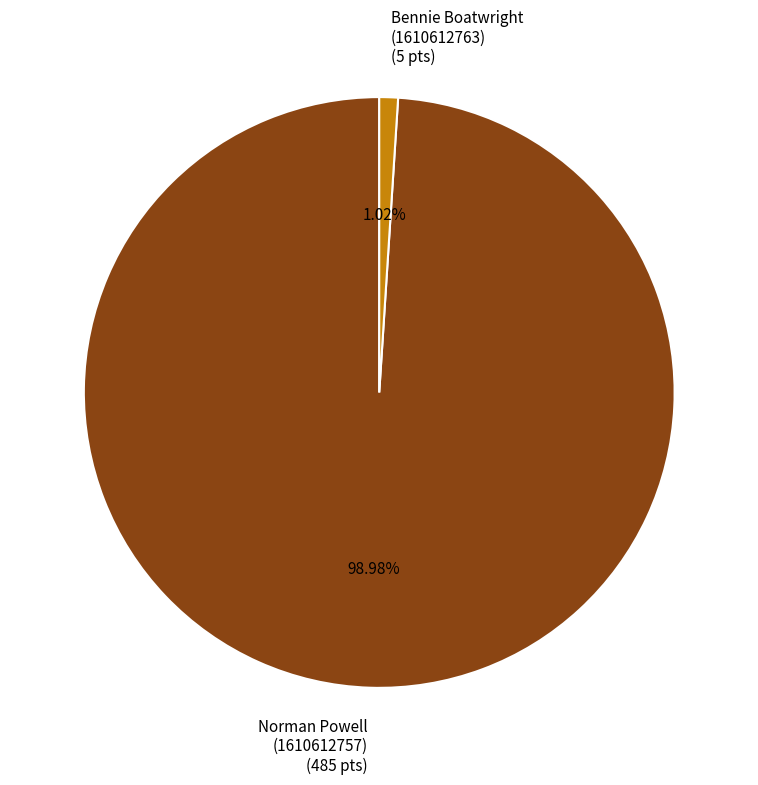

To the nearest percent, what is the average slice percentage?

50%